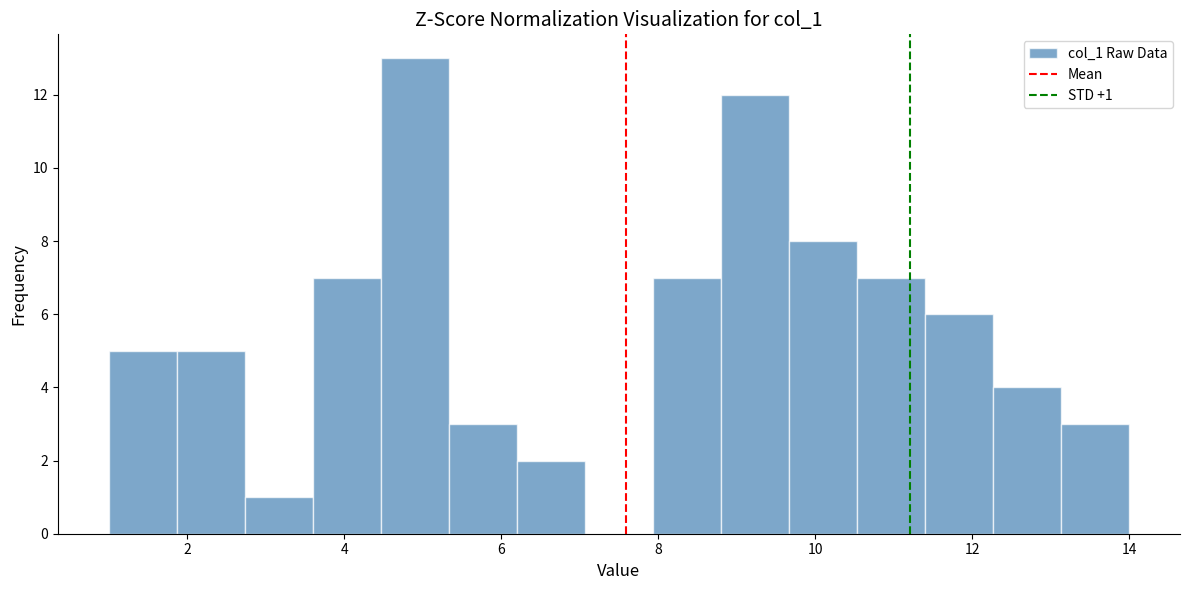

Which range on the x-axis has the tallest bar?

4.4 to 5.4